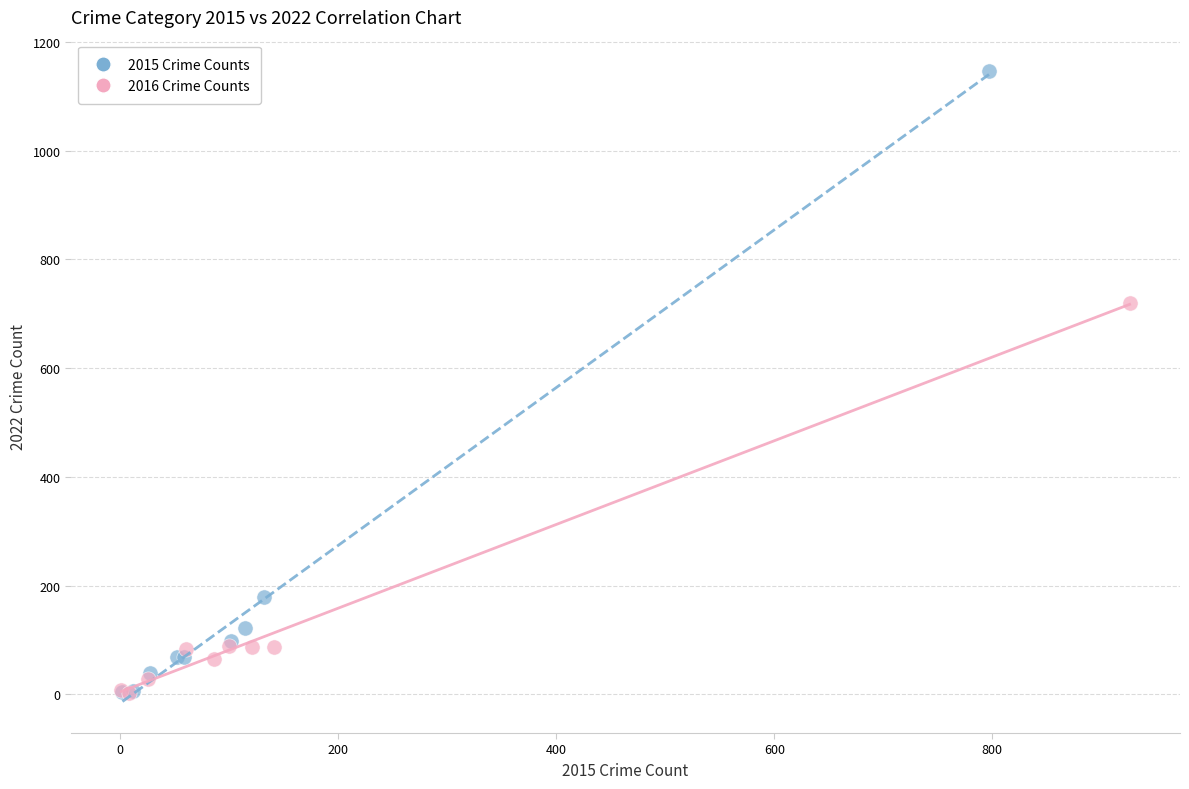

Which series has the largest Y range (max minus min)?

2015 Crime Counts